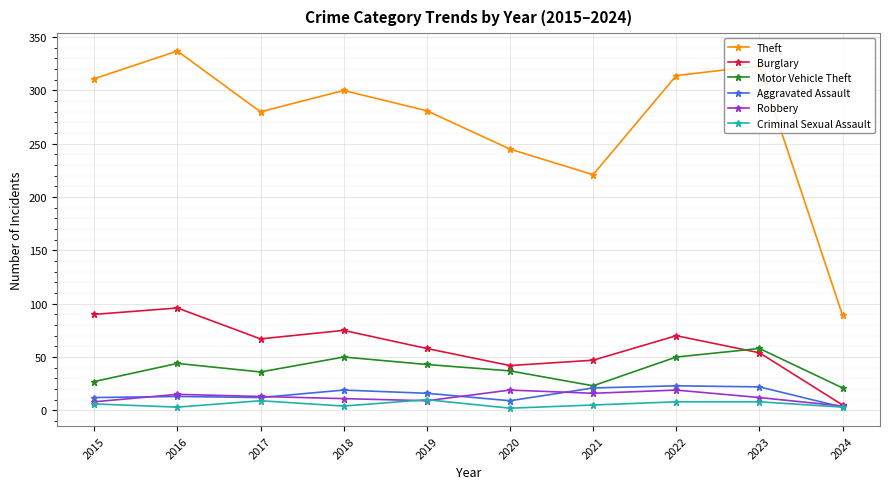

What is the difference between the maximum and minimum values in the Theft series?

248